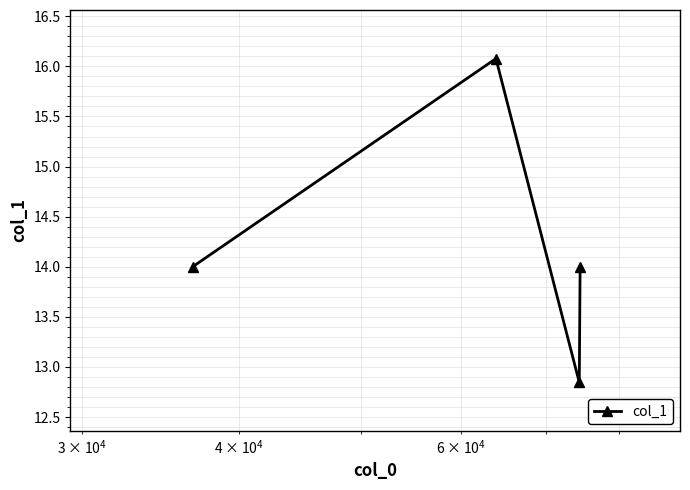

What is the average value?

14.2